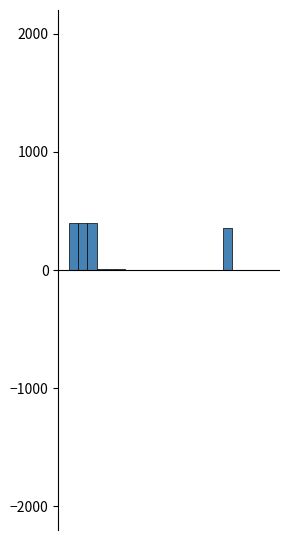

True or false: col_5 has a value of 10 at 0.

False